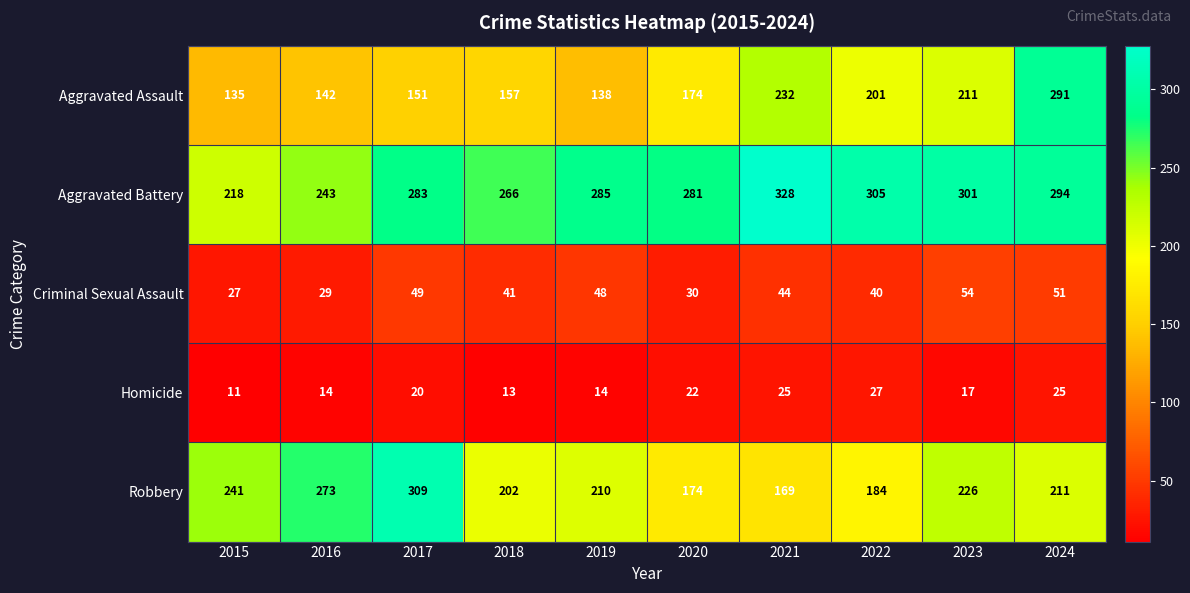

Is it true that Homicide equals 25 at 2021?

True